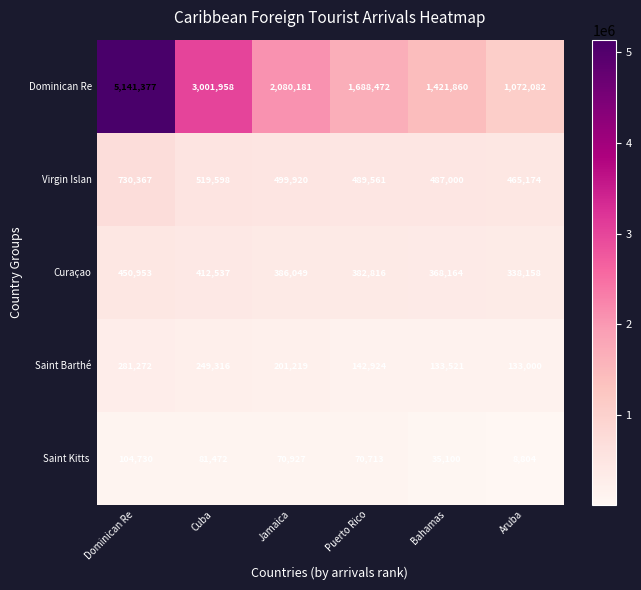

What is the difference between the Virgin Islan values at Cuba and Dominican Re?

210769